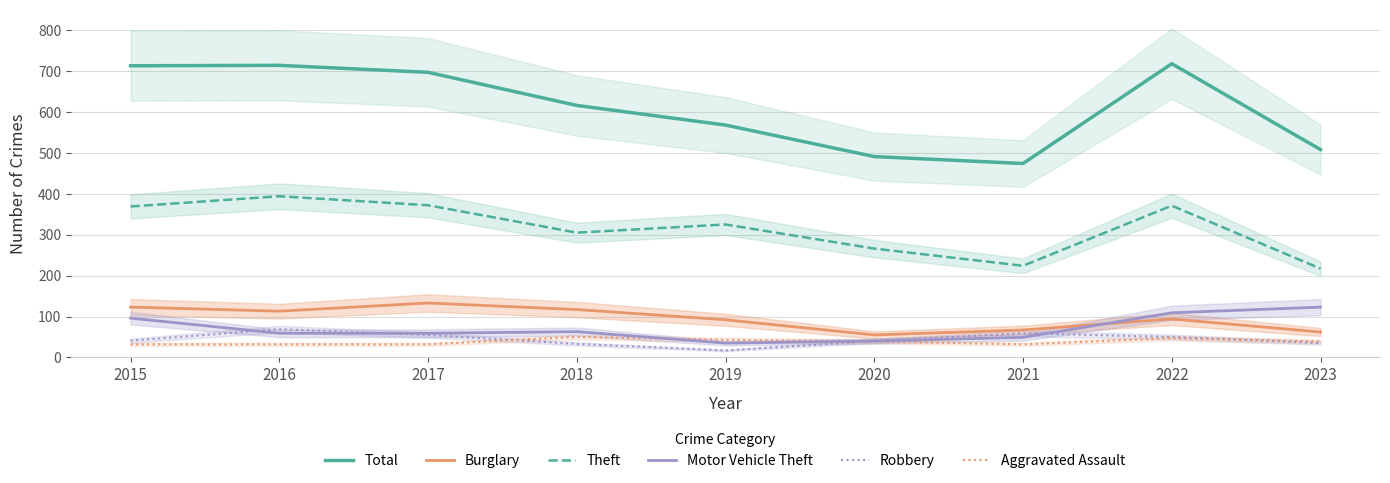

Where does the Total series first go above 616?

2015